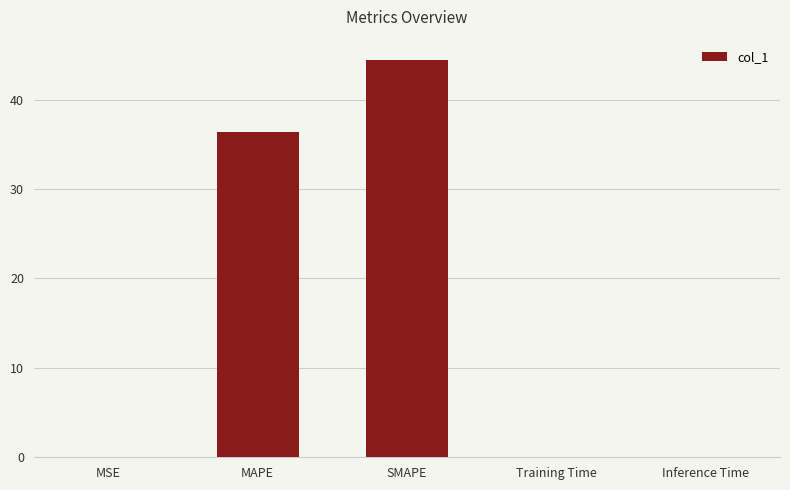

Which has a higher value, MAPE or MSE?

MAPE